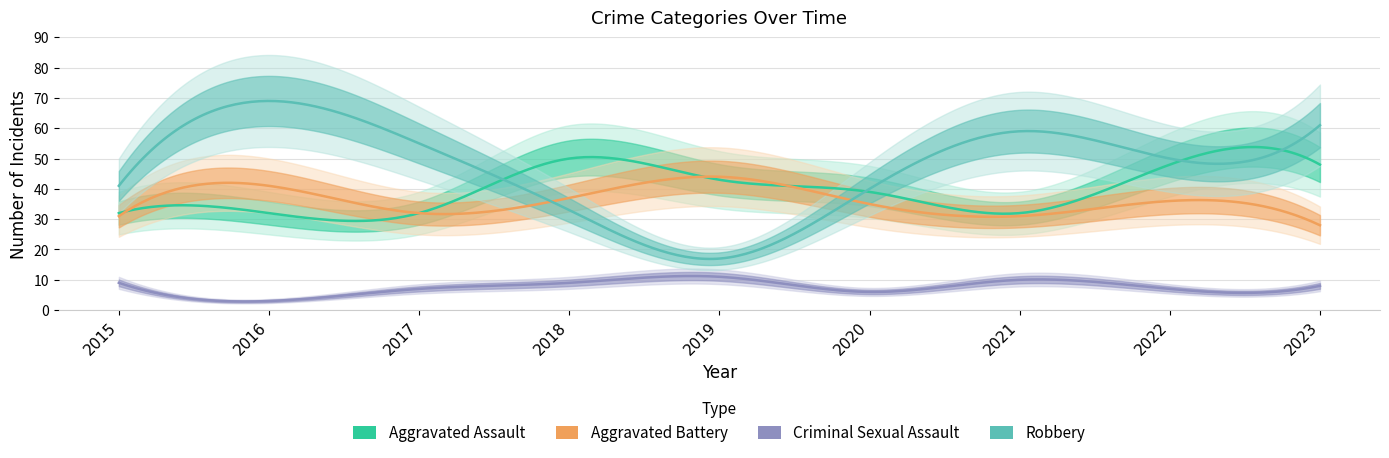

At how many categories does at least one series exceed 28?

9